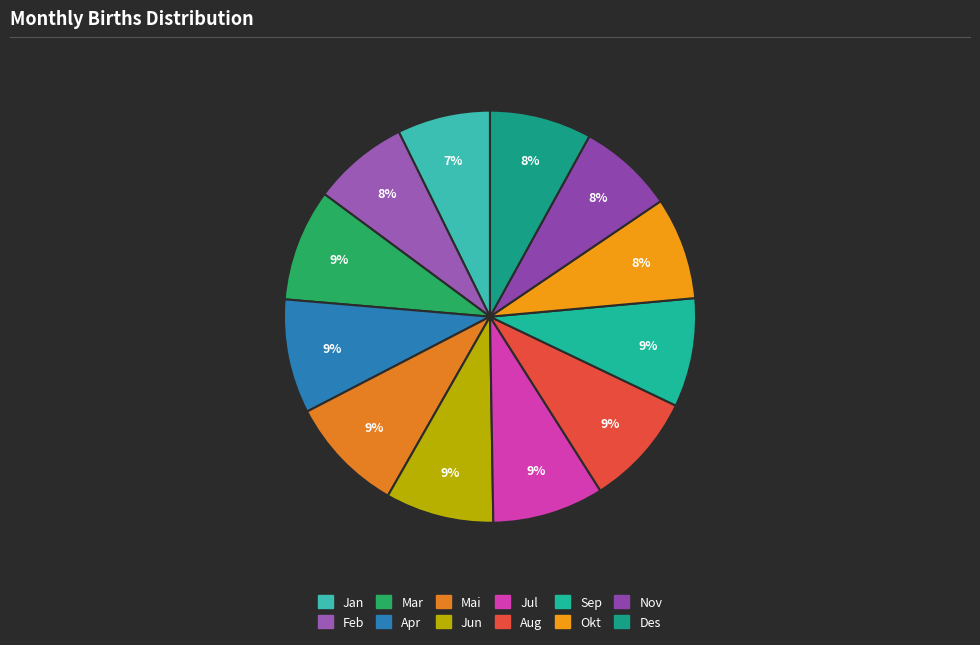

To the nearest percent, what is the difference between the largest and smallest slice percentages?

2%